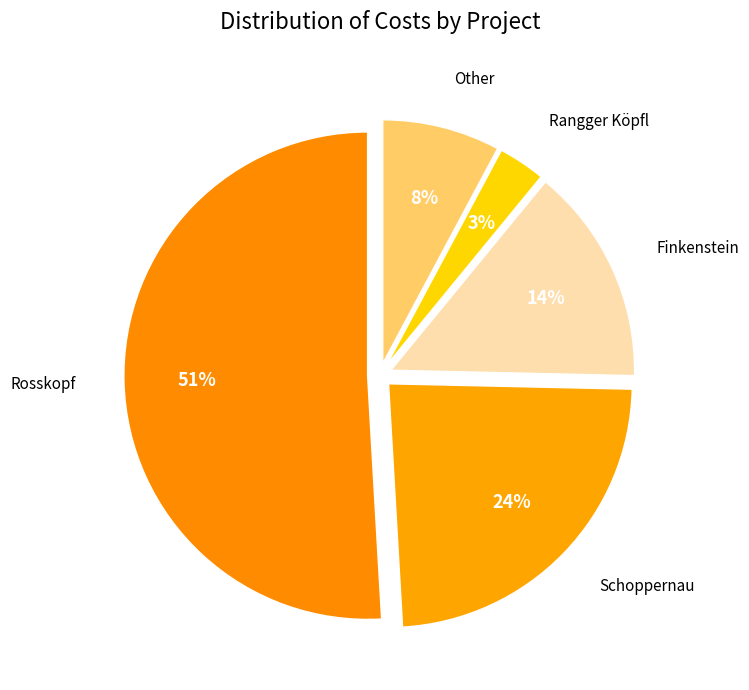

How many slices are in this pie chart?

5